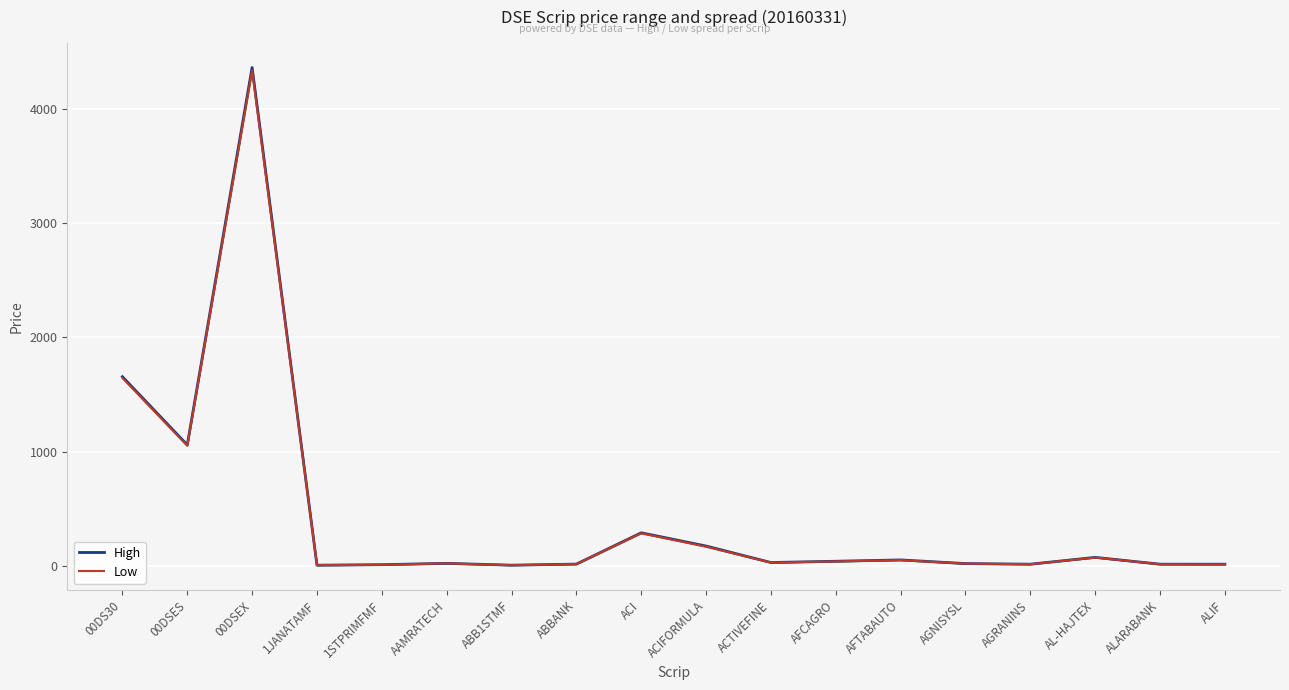

The value of High at ACTIVEFINE is 6.4. True or false?

False